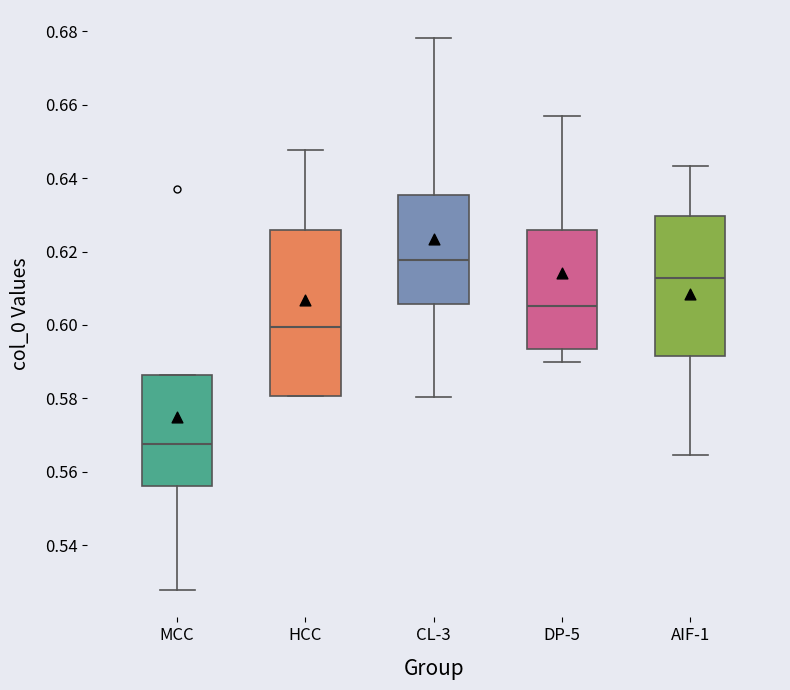

Which box is the tallest, from its lower edge to its upper edge?

HCC